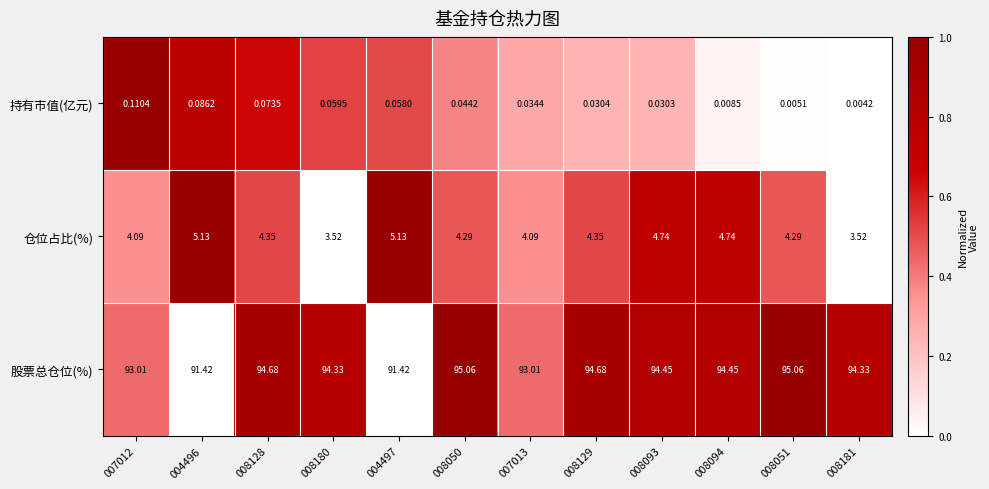

Rank the series at 008051 from lowest to highest value.

持有市值(亿元), 仓位占比(%), 股票总仓位(%)